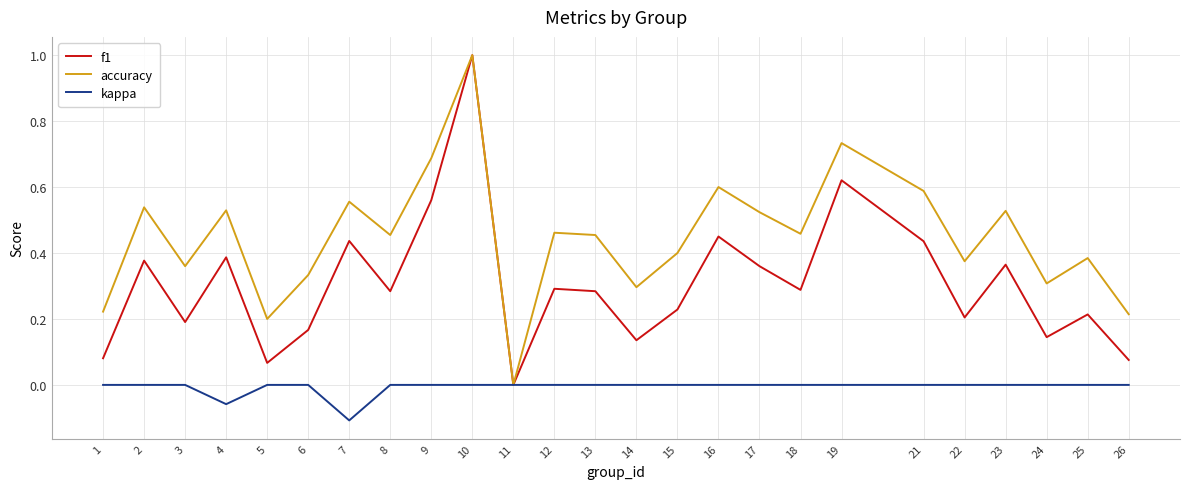

How many values in f1 are above zero?

24